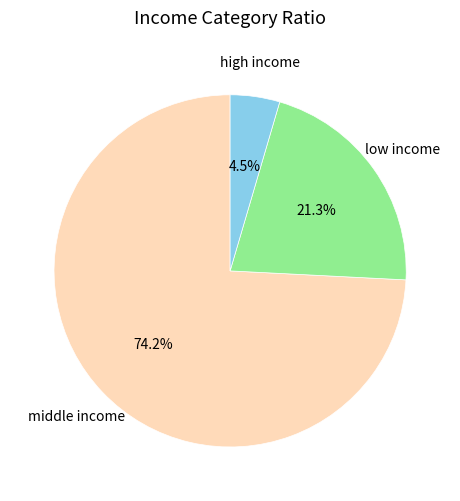

Count the number of slices in the pie.

3